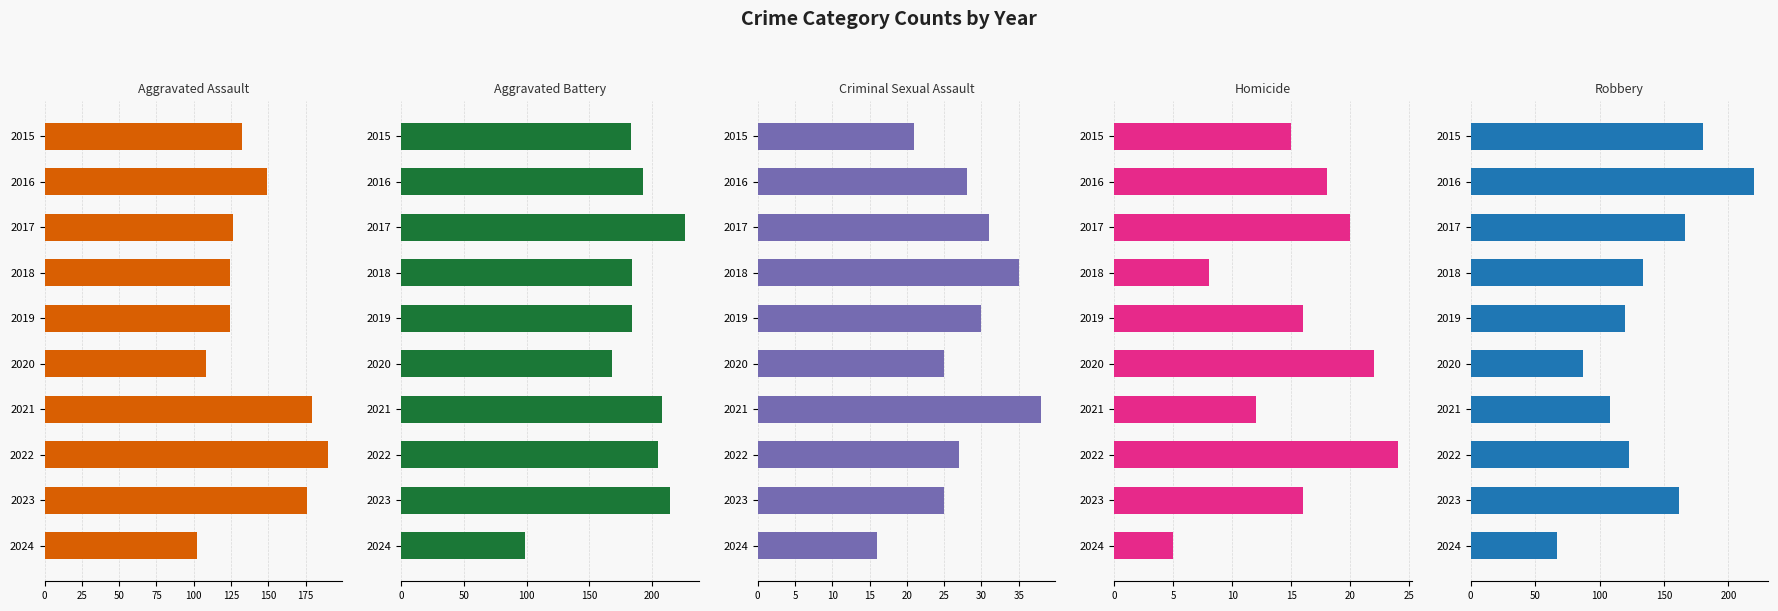

What is the spread (max minus min) of values at 2021?

196